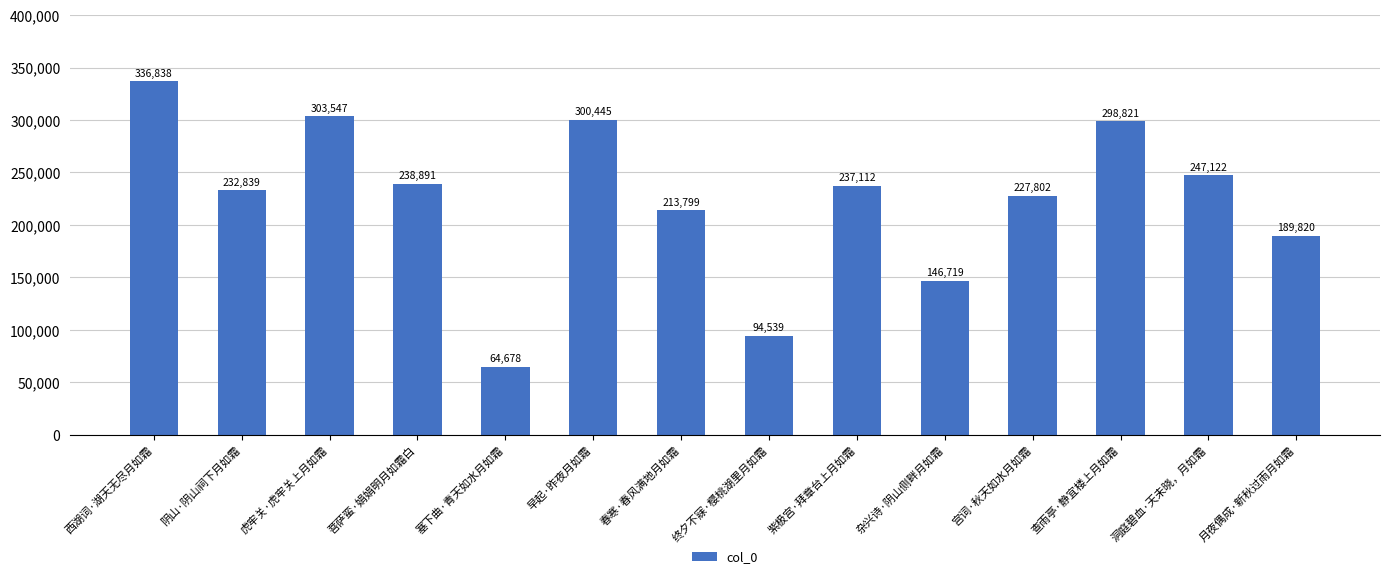

What is the sum of the values at 洞庭碧血·天未晓，月如霜 and 紫极宫·拜章台上月如霜?

484234